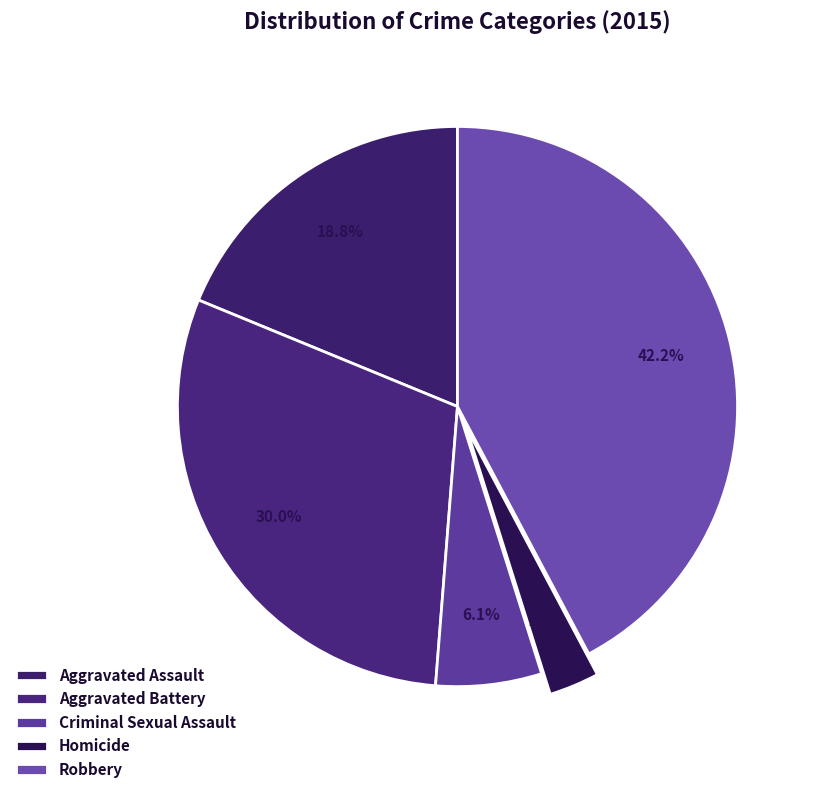

What is the total percentage of Homicide and Robbery?

45.1%